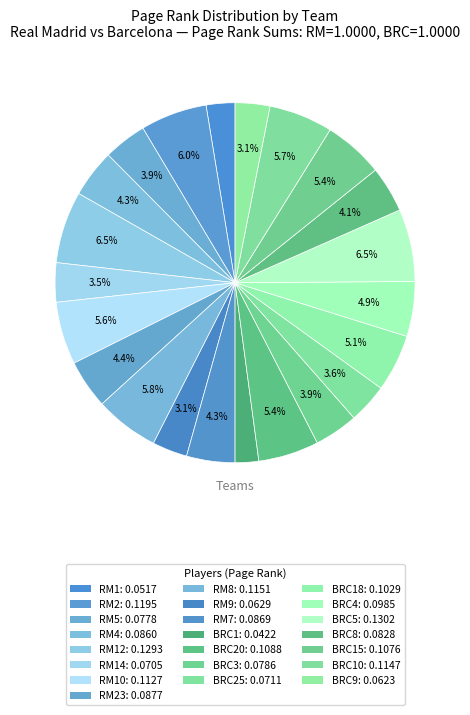

Rank the categories by value from highest to lowest.

BRC5, RM12, RM2, RM8, BRC10, RM10, BRC20, BRC15, BRC18, BRC4, RM23, RM7, RM4, BRC8, BRC3, RM5, BRC25, RM14, RM9, BRC9, RM1, BRC1